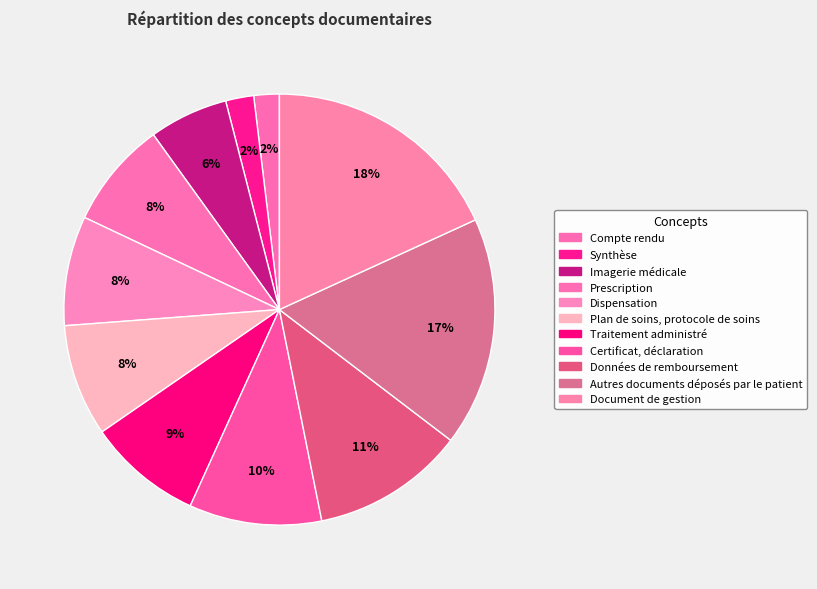

Count the number of slices in the pie.

11